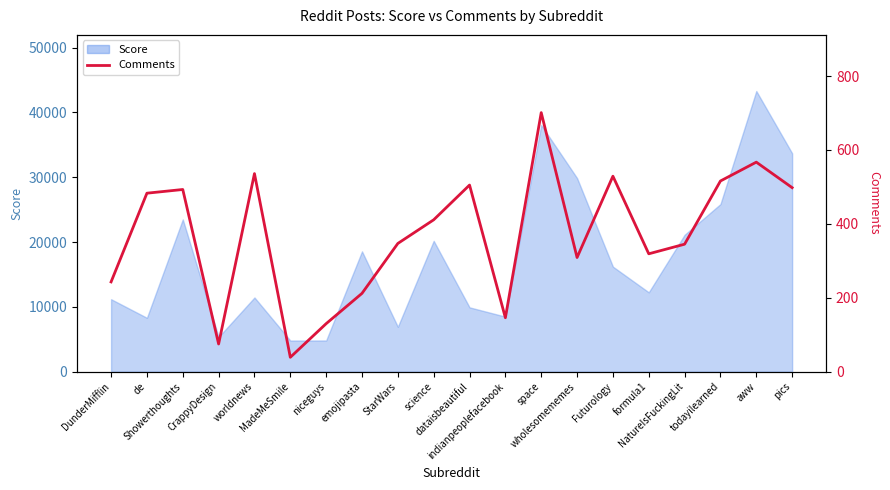

How many interior local peaks (higher than both neighbors) does the data have?

6